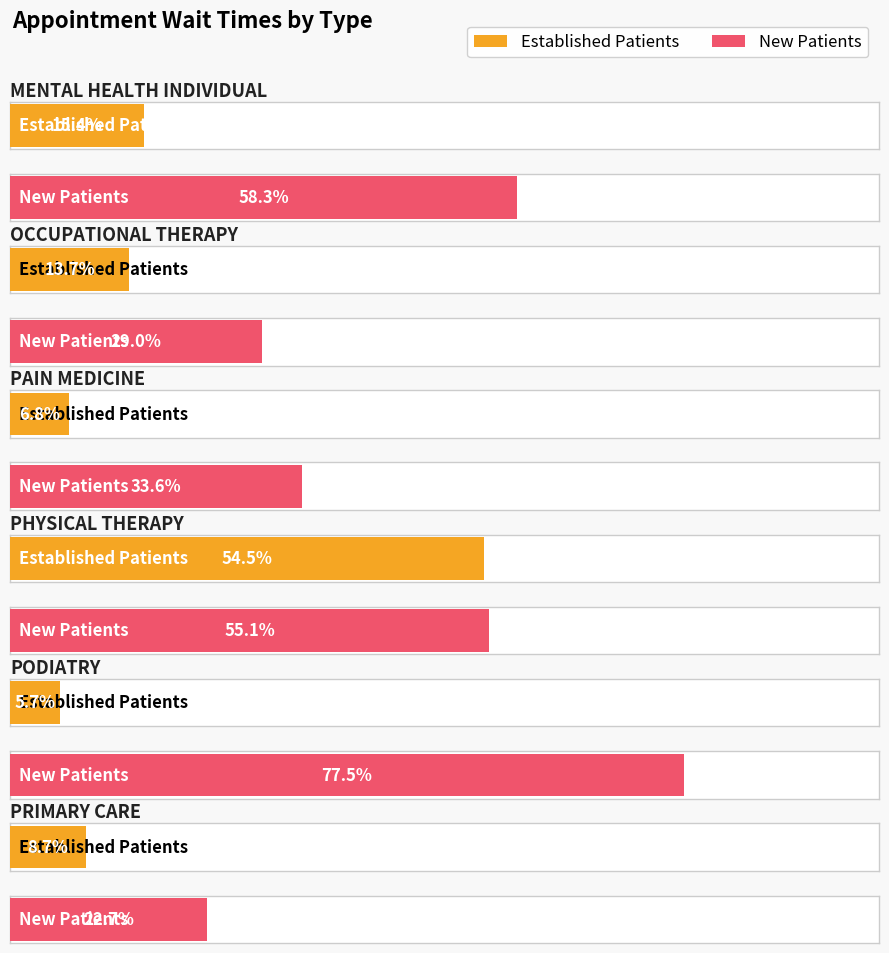

The EstablishedPatients series shows 54.5 at PHYSICAL THERAPY. True or false?

True